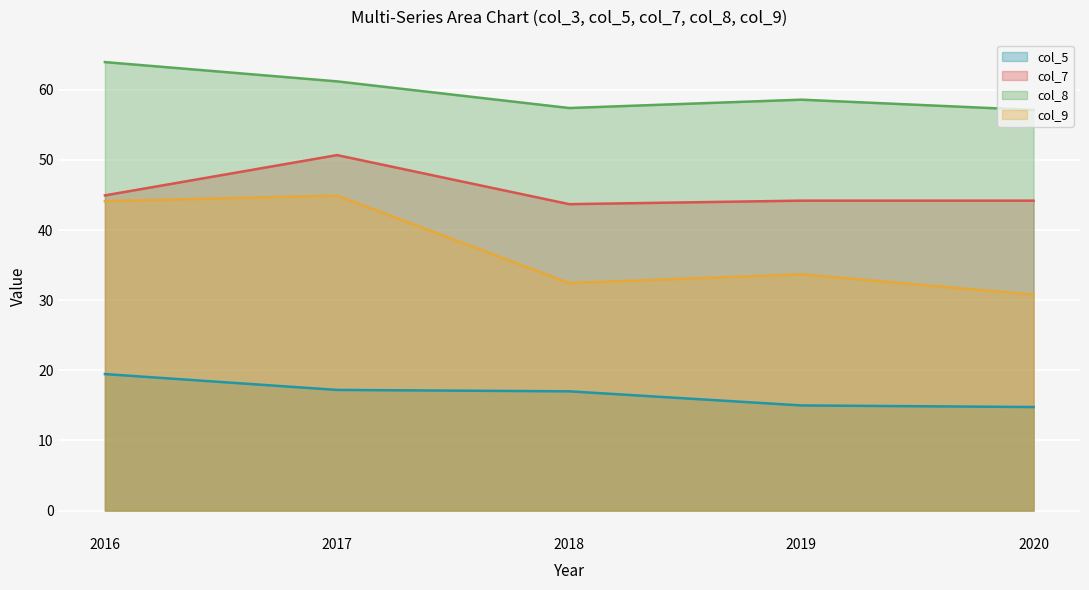

True or false: col_9 and col_8 cross at least once.

False